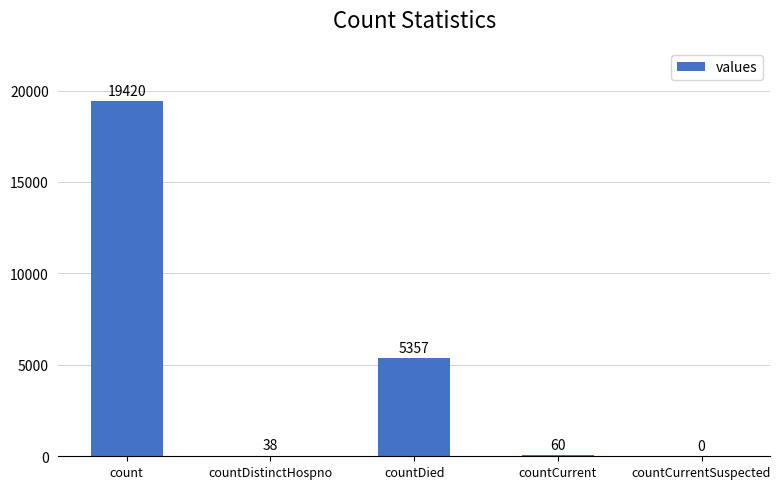

Between countDistinctHospno and count, which is larger?

count